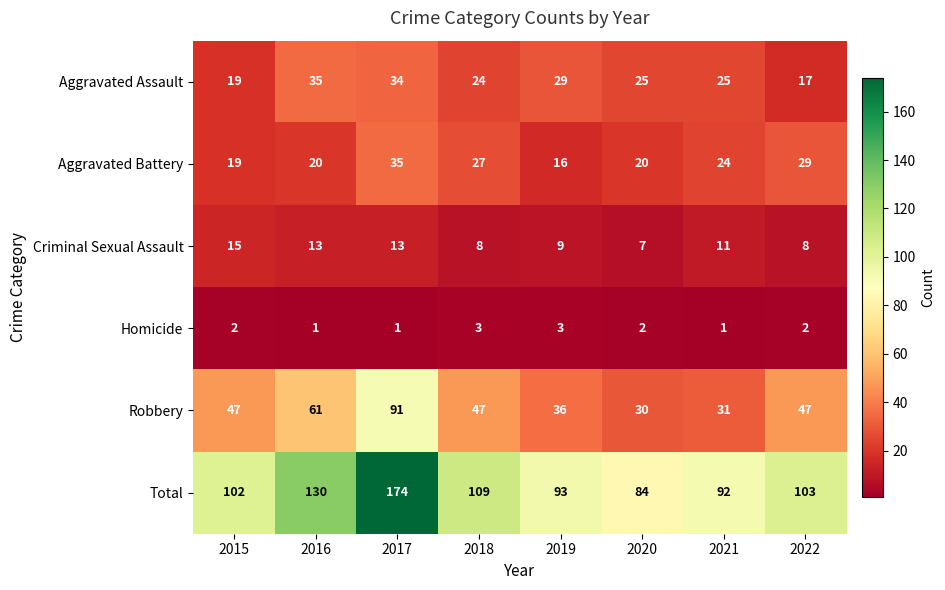

Rank the series at 2022 from highest to lowest value.

Total, Robbery, Aggravated Battery, Aggravated Assault, Criminal Sexual Assault, Homicide